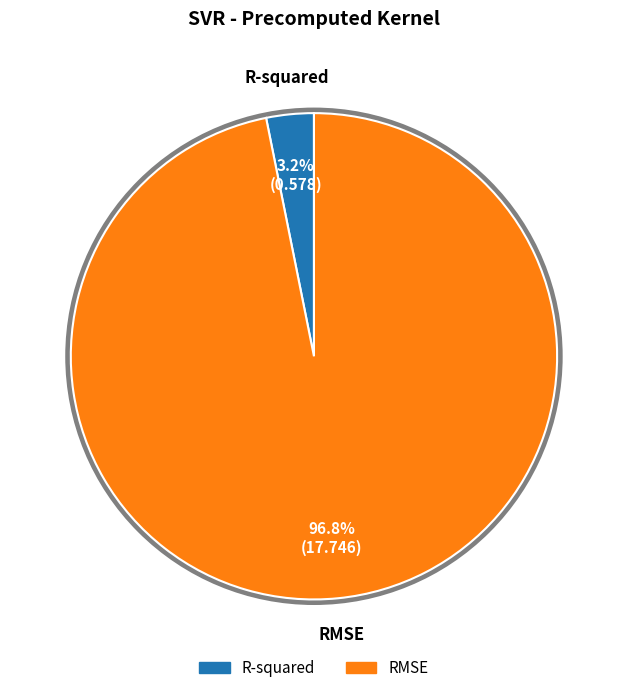

The RMSE slice represents 97% of the pie. True or false?

True